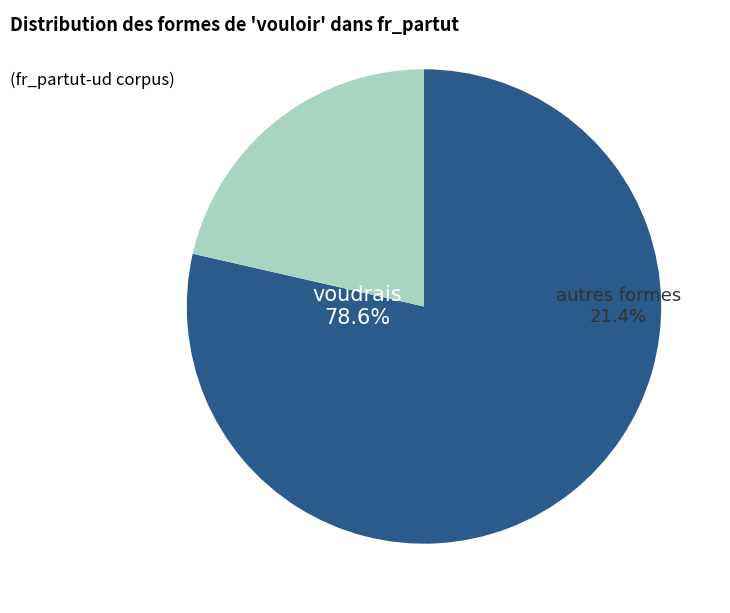

Is voulons the majority of the pie?

No